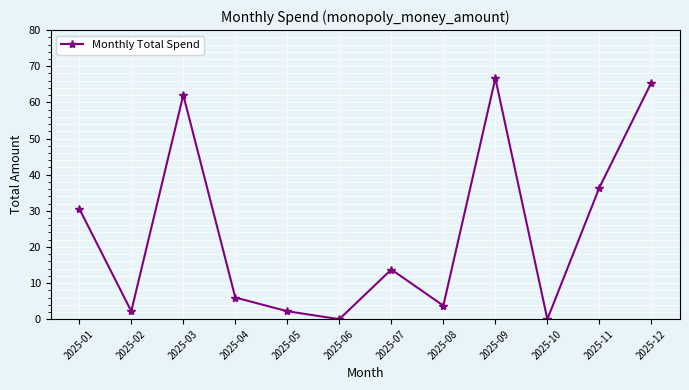

Where is the first local maximum?

2025-03